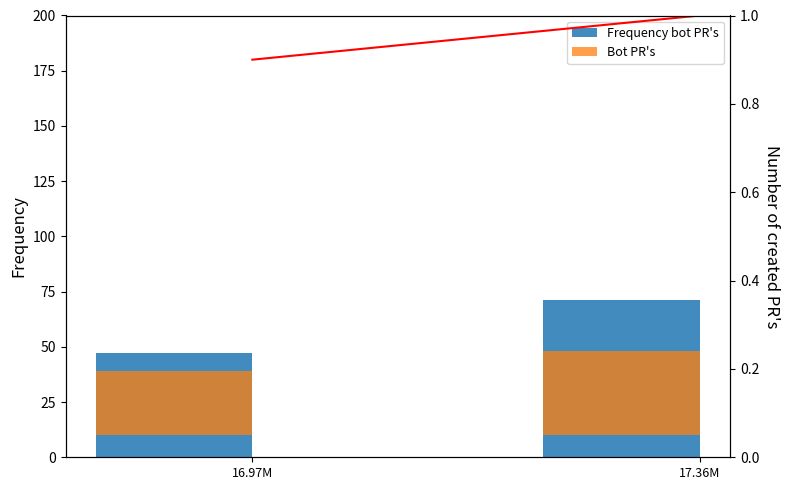

What is the smallest value displayed?

0.9